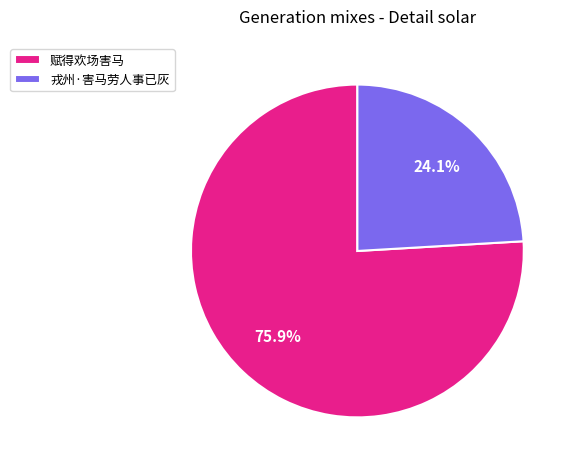

The 赋得欢场害马 slice represents 62% of the pie. True or false?

False